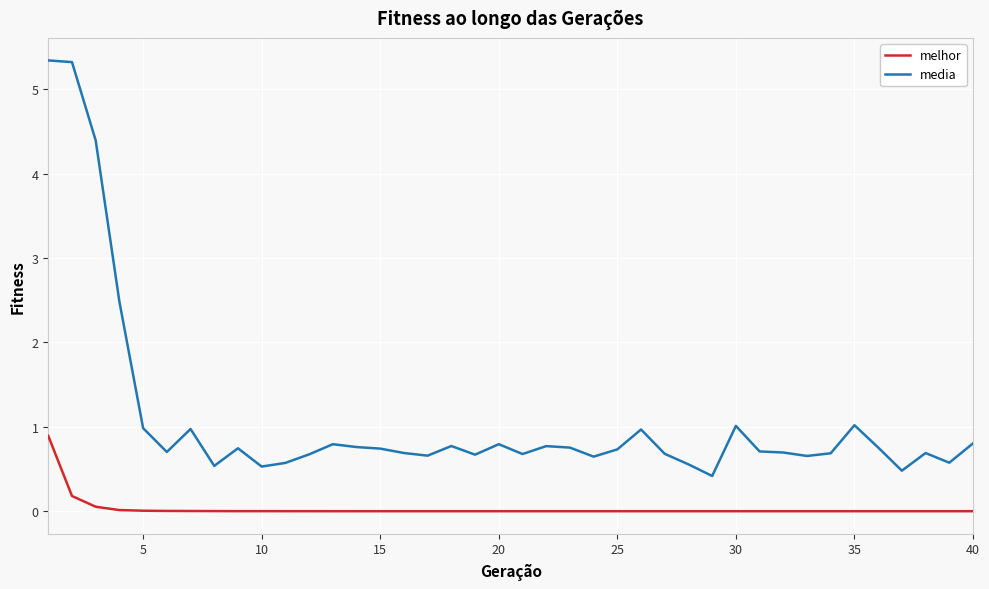

Rank the series by their maximum value, from lowest to highest.

melhor, media